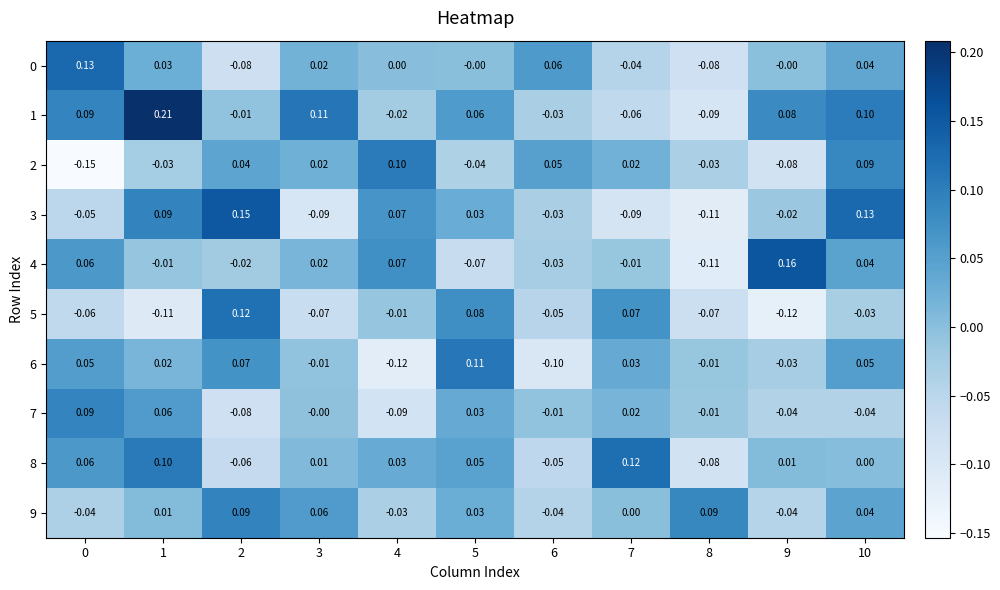

At how many categories does at least one series exceed 0?

11